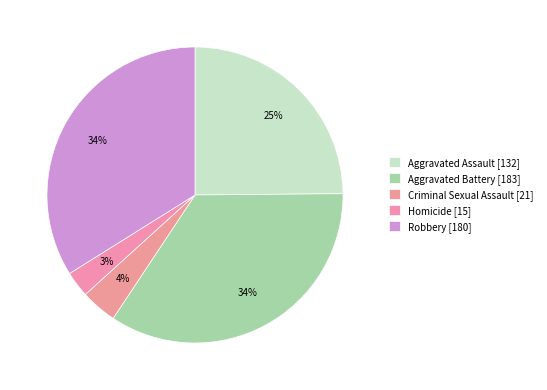

How many segments does this pie chart have?

5